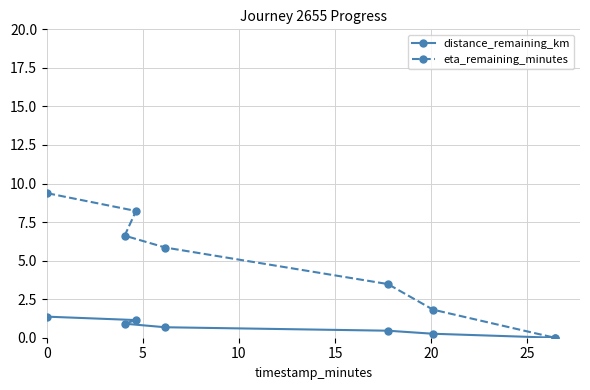

What is the value of the eta_remaining_minutes point at the 3rd from the left?

8.2